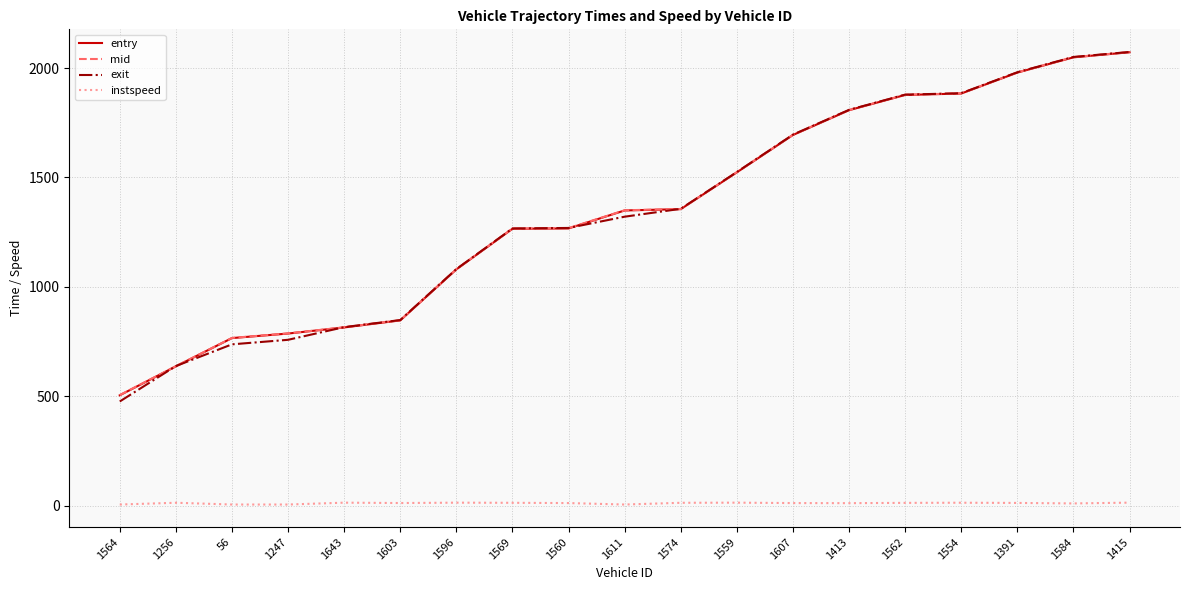

Read the mid value at 1560.

1268.6